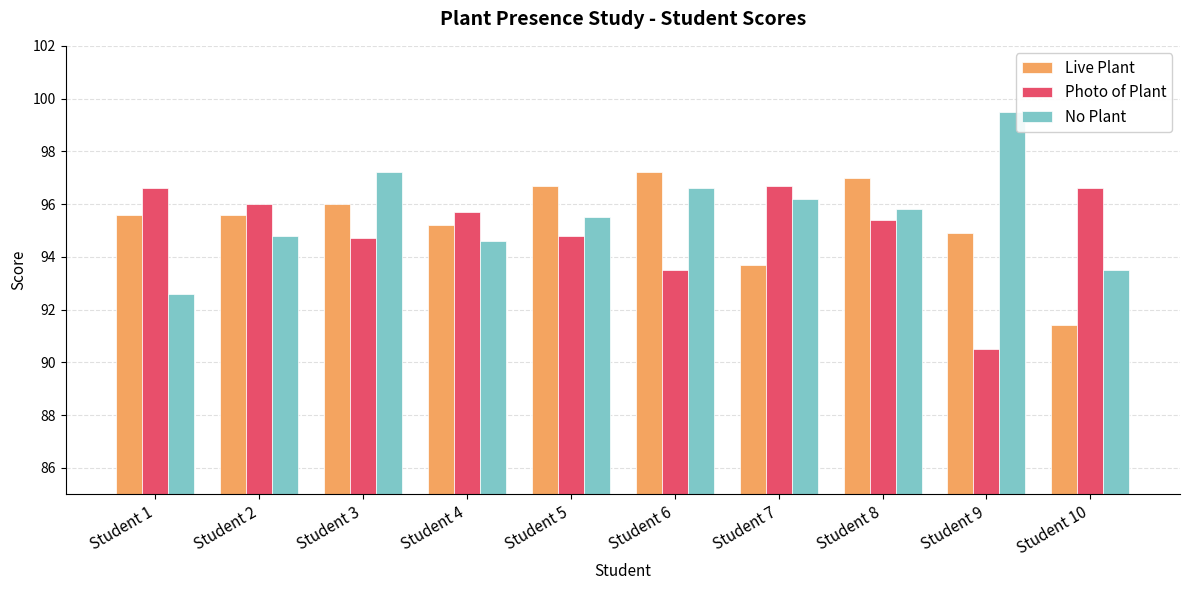

At Student 9, list the series in order from largest to smallest.

No Plant, Live Plant, Photo of Plant